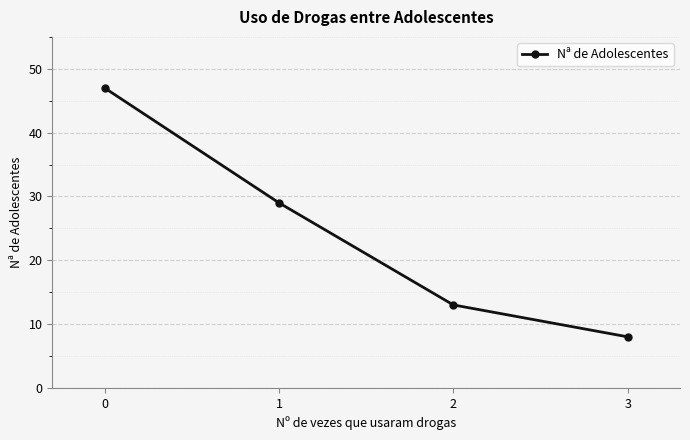

What is the average value?

24